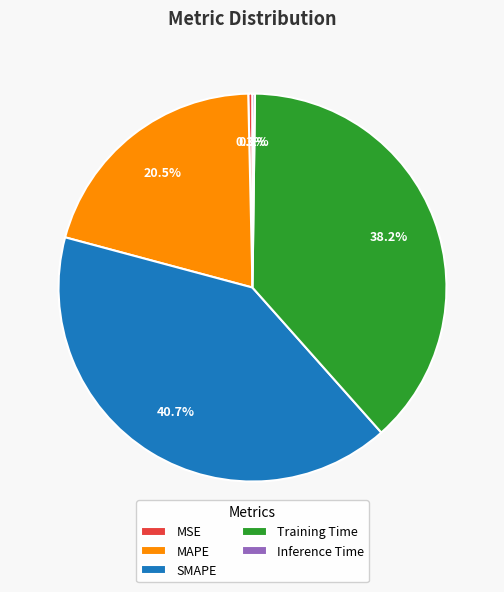

Does MSE represent more than half of the total?

No